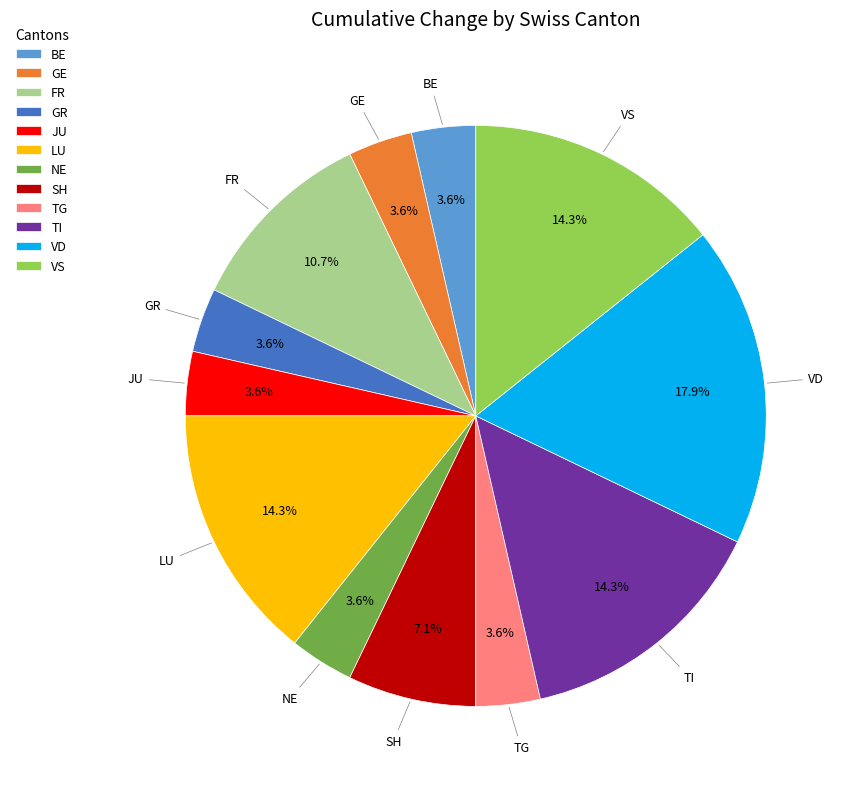

Is GE the majority of the pie?

No